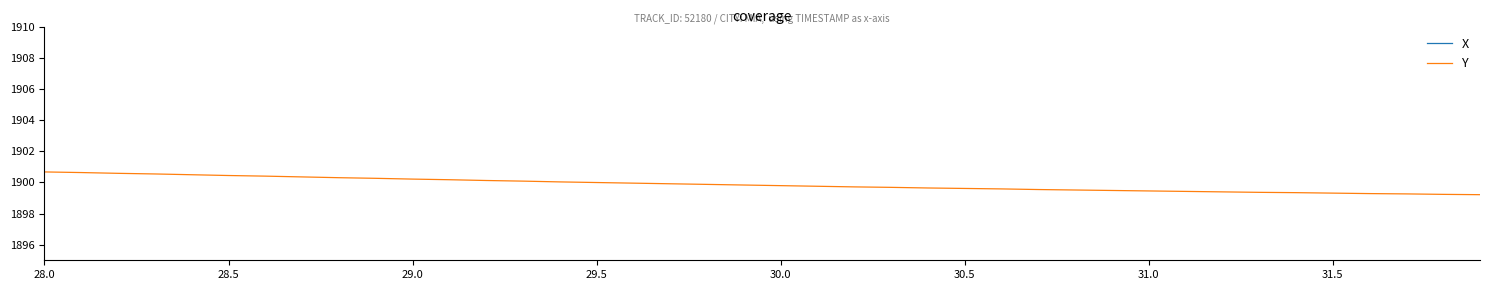

How many lines are shown in the chart?

2